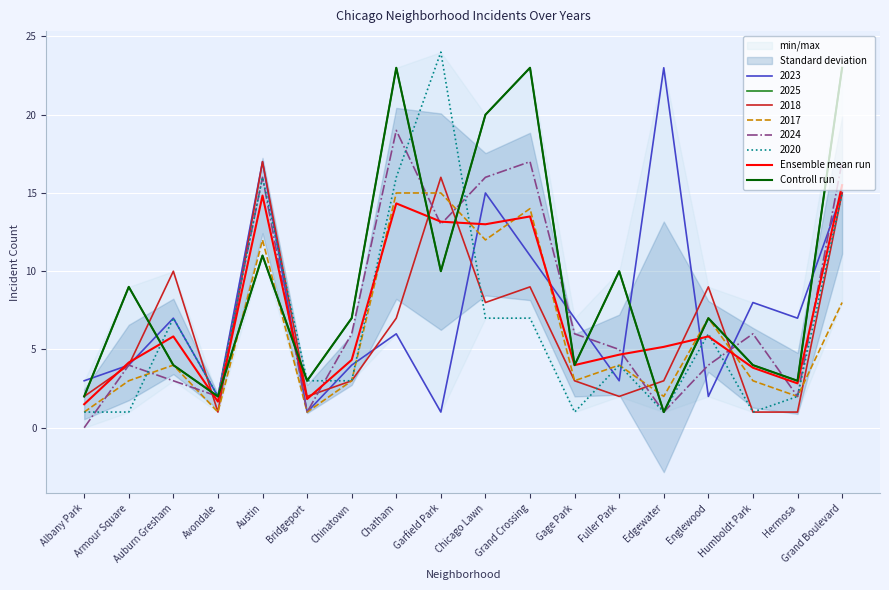

Which series changed the most between Auburn Gresham and Grand Boulevard?

Controll run